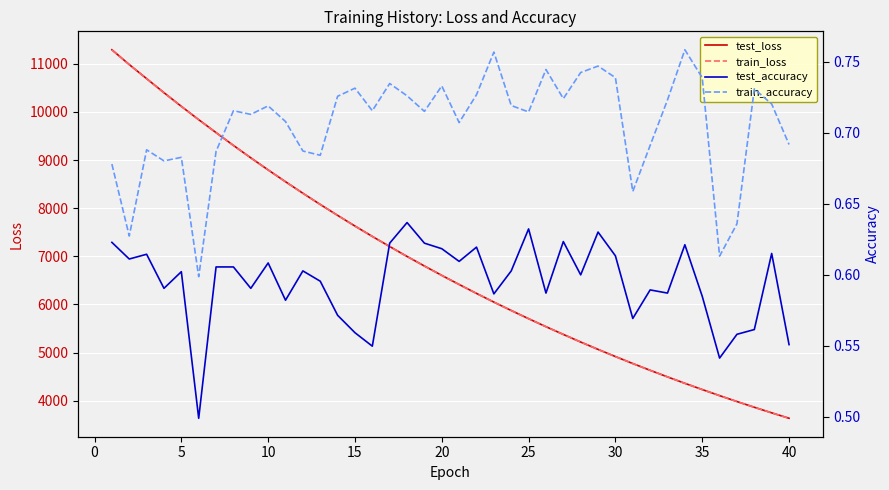

How many data points in test_loss are above 6603?

20